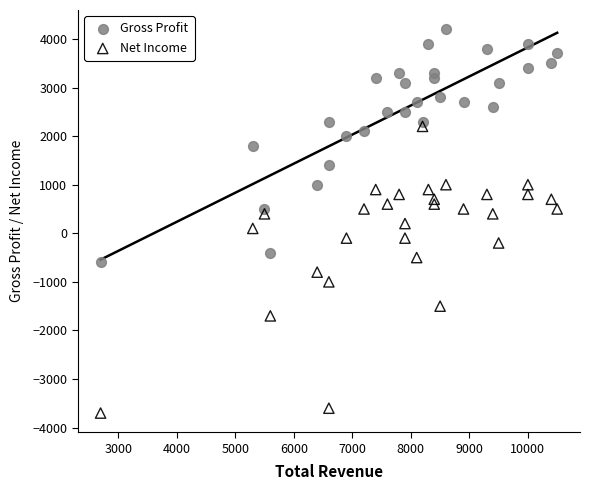

Across all data points, what is the range of X values (max minus min)?

7800